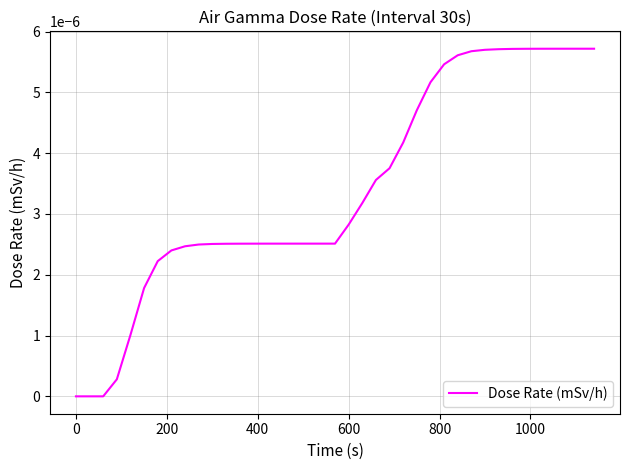

Does the chart display data point markers on the line(s)?

No